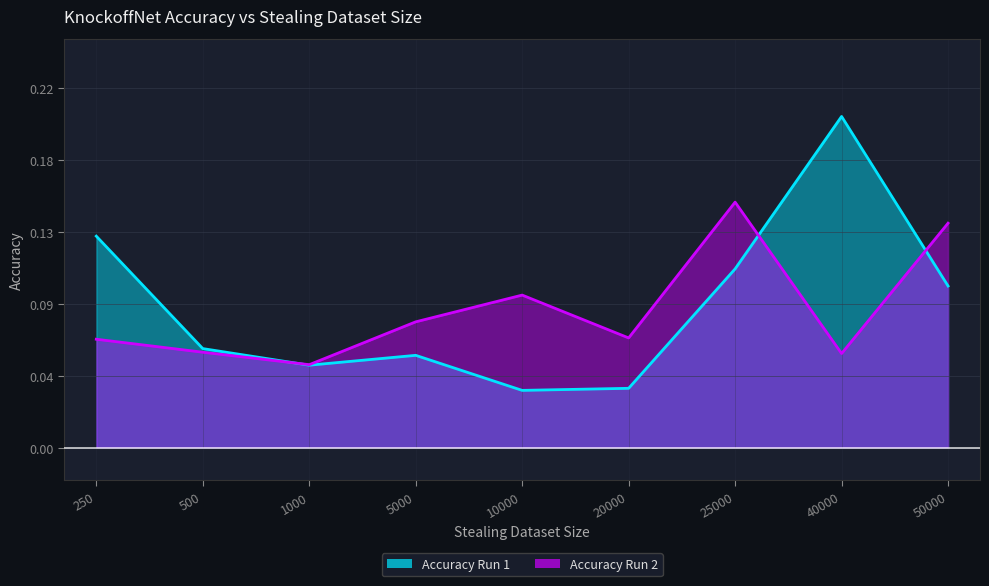

How many lines are shown in the chart?

2